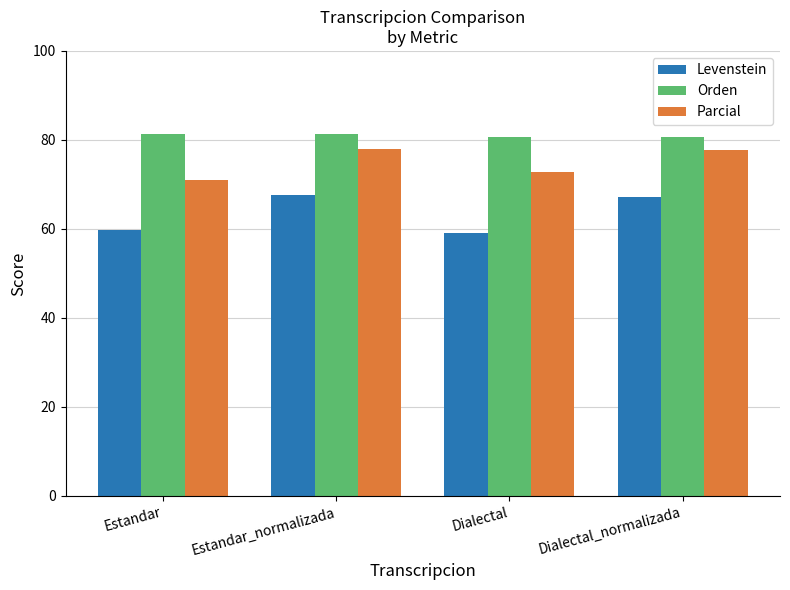

What is the difference between the second highest and minimum values in the Parcial series?

6.7